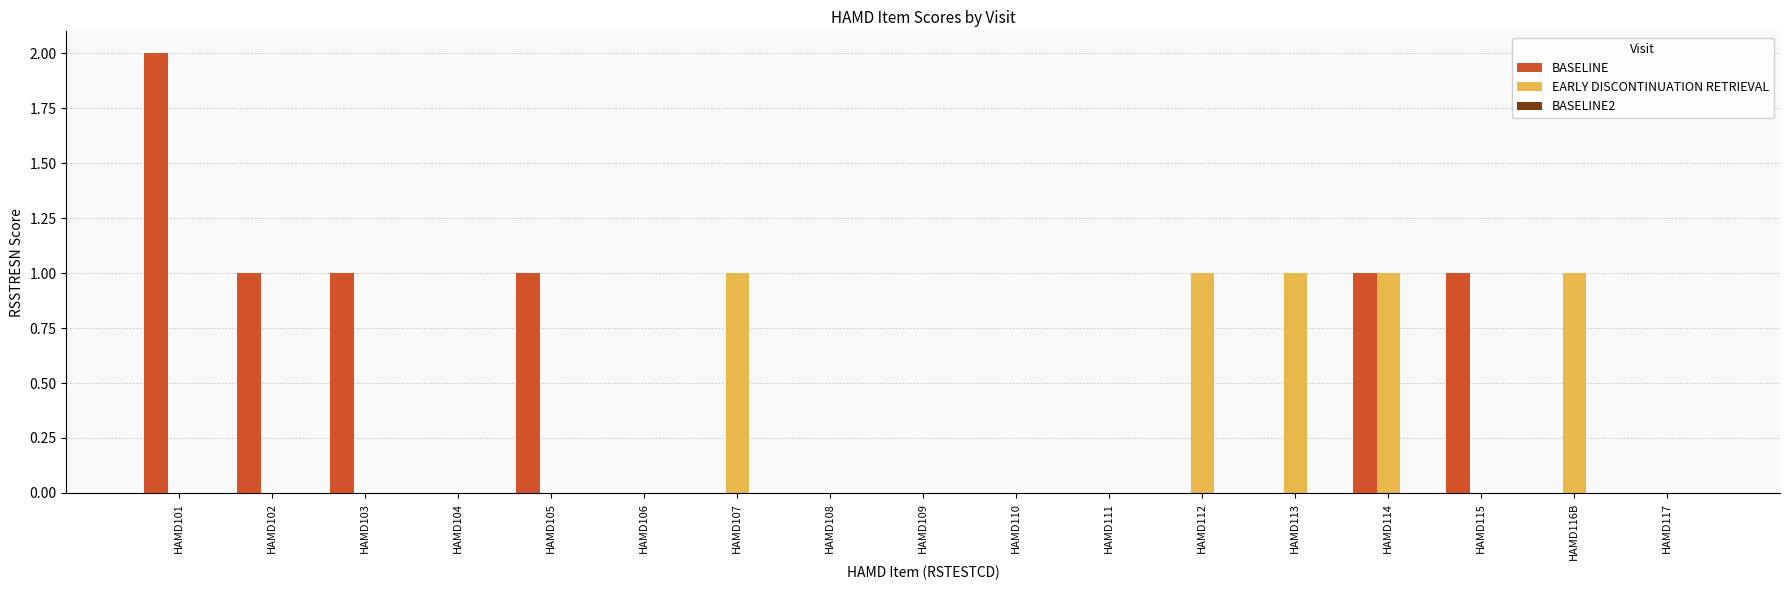

Which label corresponds to the largest value in the chart?

HAMD101